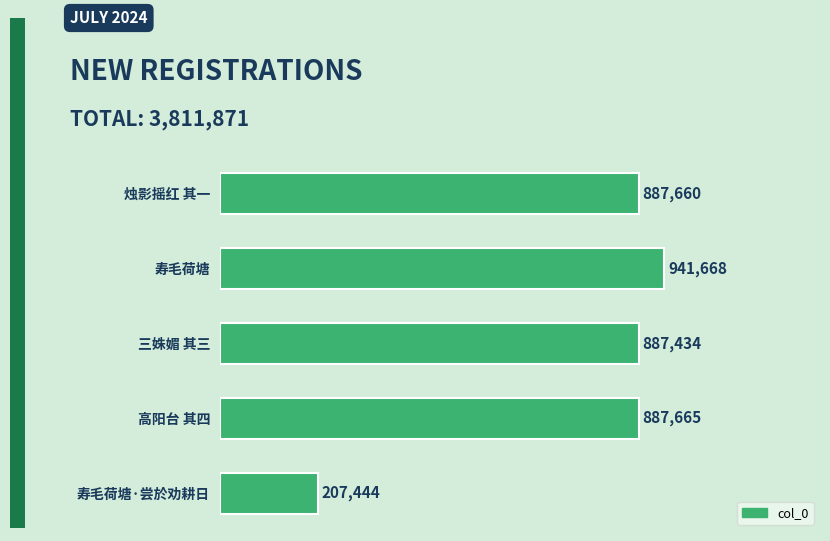

At which category does the chart reach its peak across all series?

寿毛荷塘